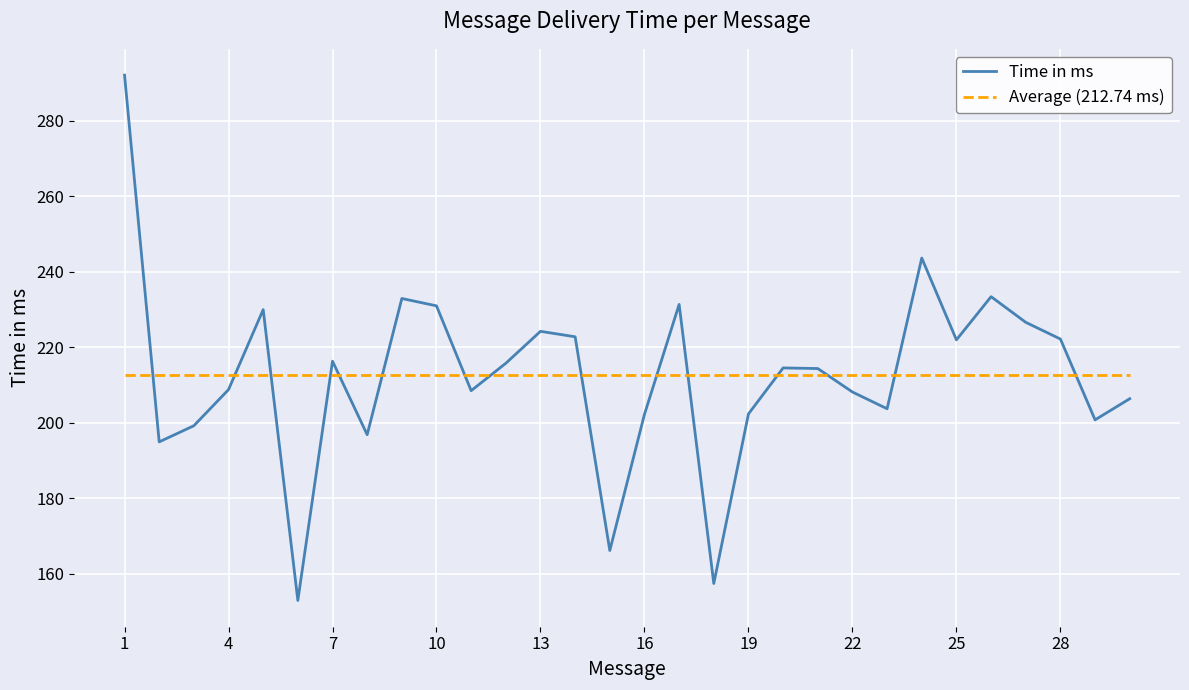

What is the difference between the maximum and minimum values in the Time in ms series?

139.1